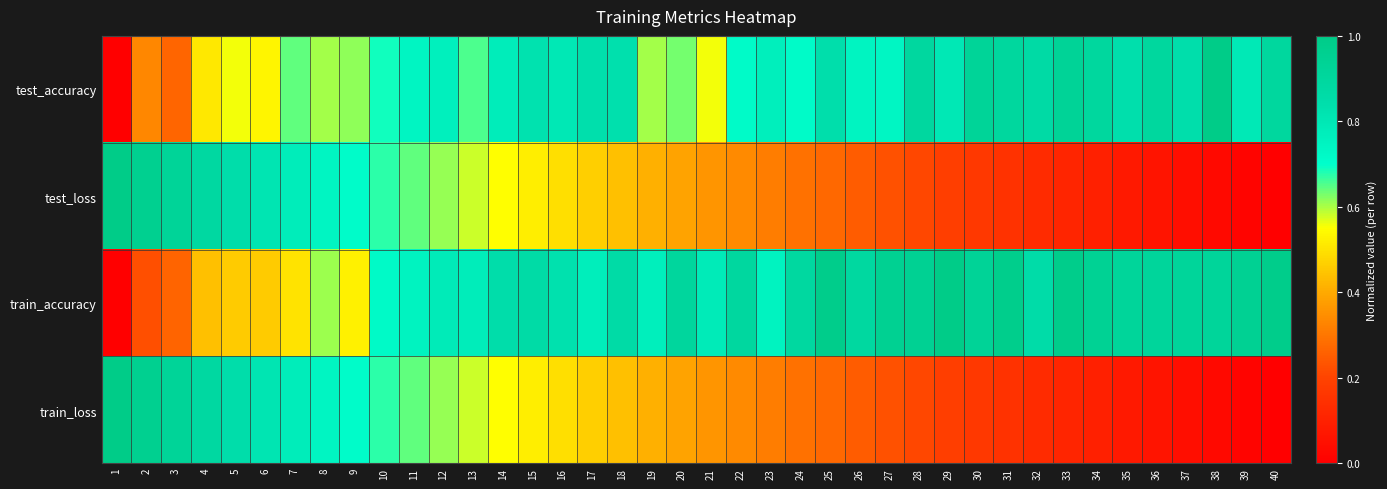

What is the greatest value displayed?

1.0